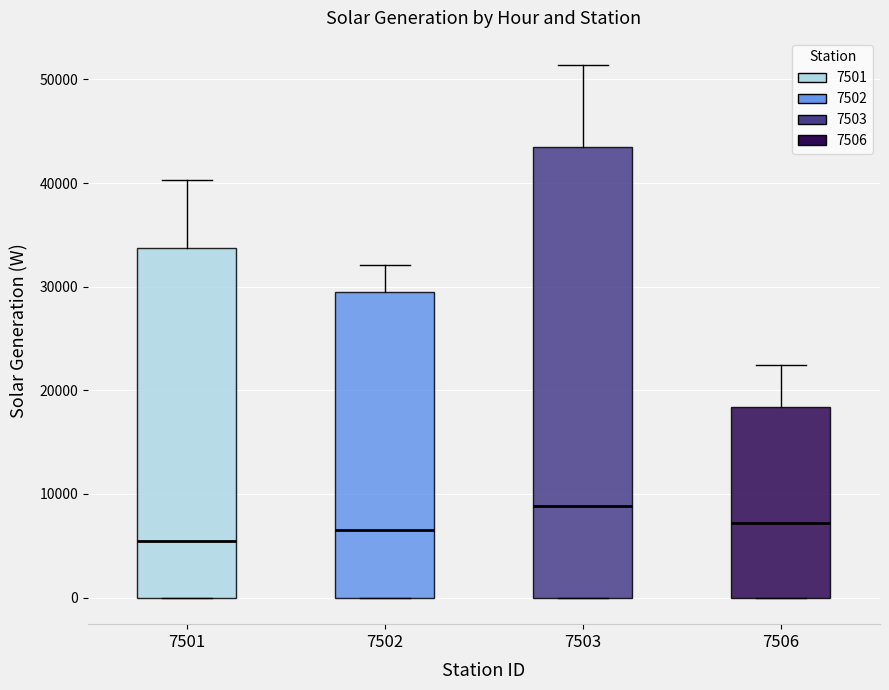

Where is the upper edge of the box at x = 7502 on the y-axis? The values are not printed on the chart, so give them approximately, as read against the axis.

30000